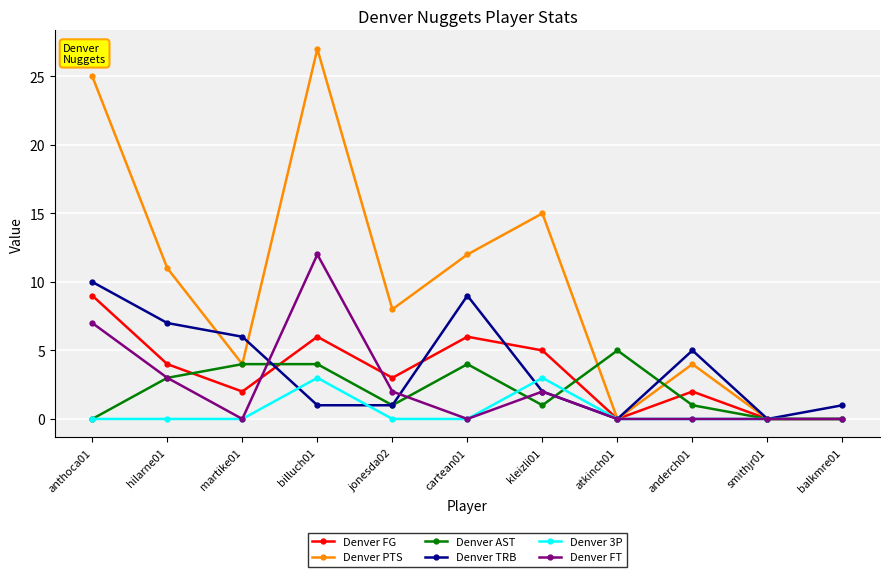

Rank the series by their maximum value, from lowest to highest.

Denver 3P, Denver AST, Denver FG, Denver TRB, Denver FT, Denver PTS